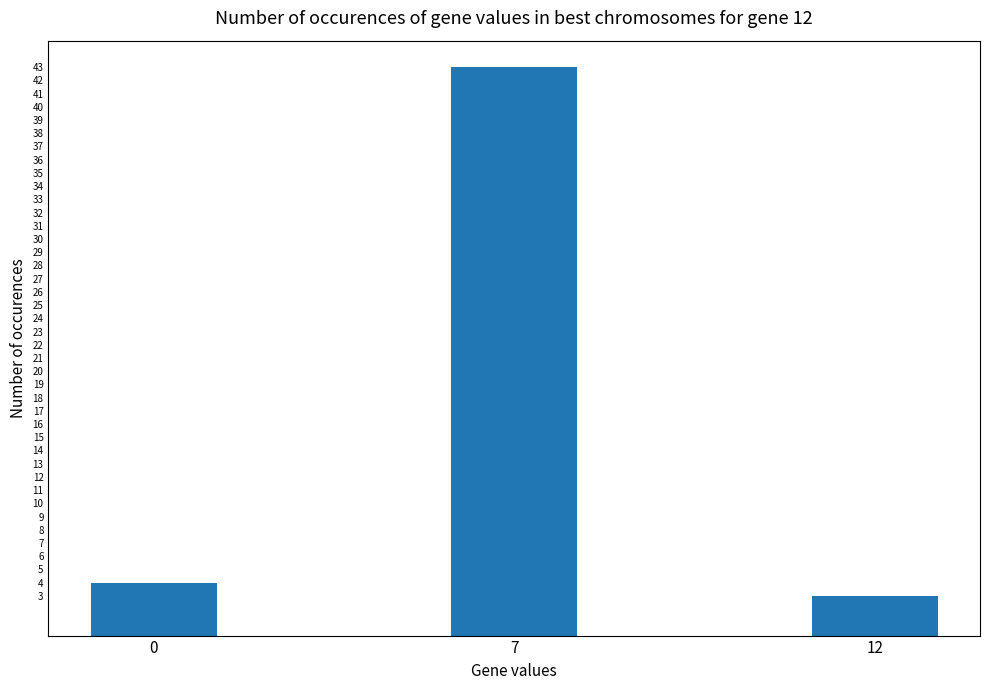

What is the maximum value shown in the chart?

43